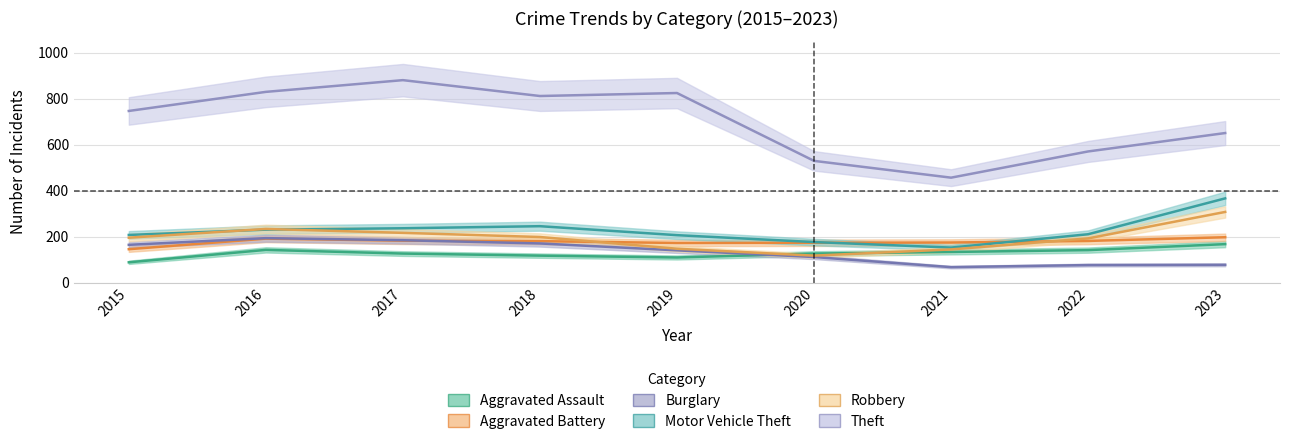

What is the difference between the second highest and minimum values in the Robbery series?

116